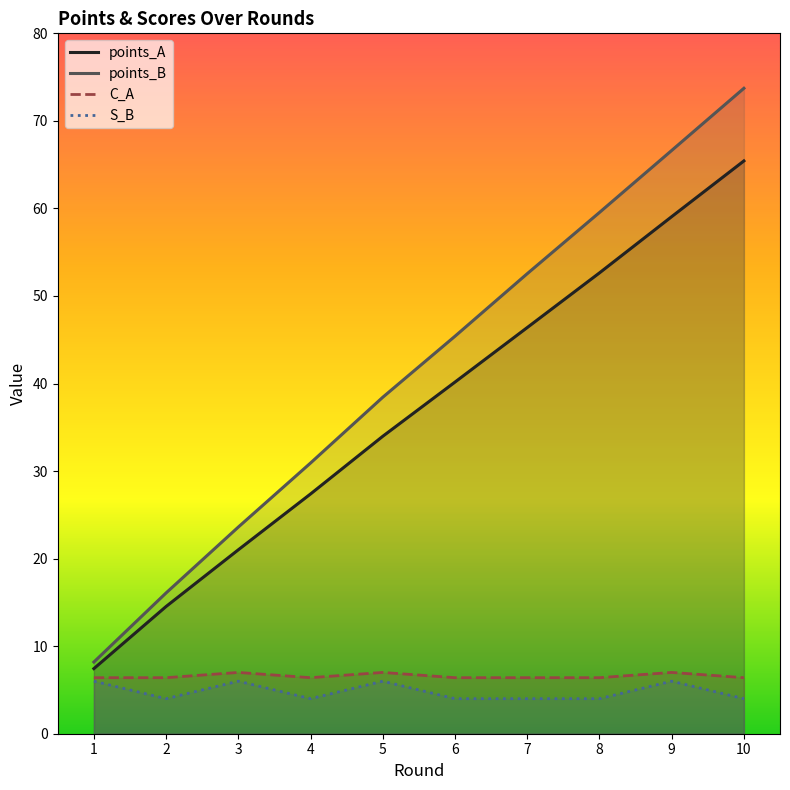

At which label is points_A closest to 36?

5